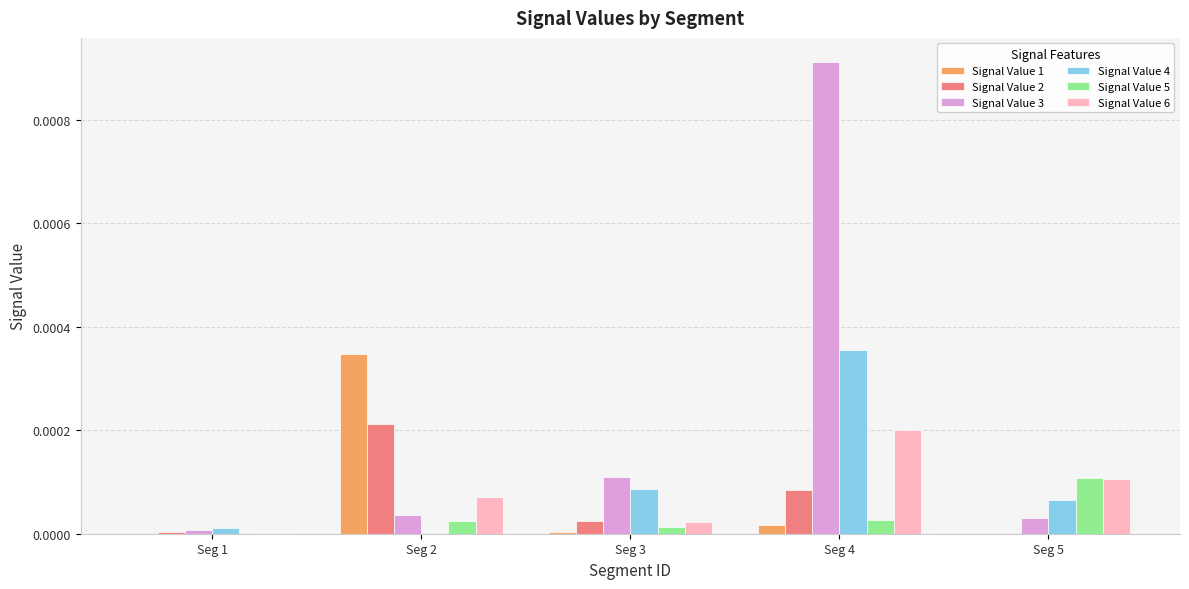

Which series changed the most between Seg 2 and Seg 5?

Signal Value 1